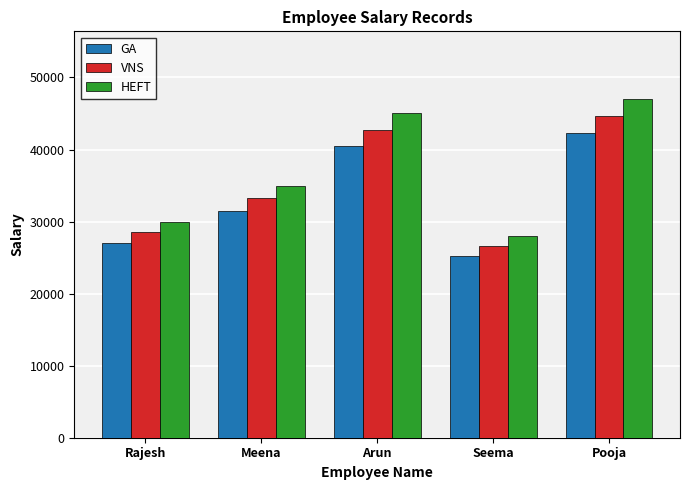

Which series has the largest total across all categories?

HEFT